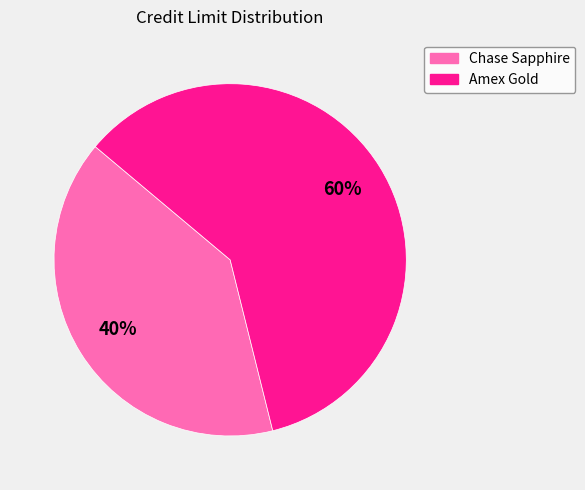

Which category has the smallest portion of the pie?

Chase Sapphire